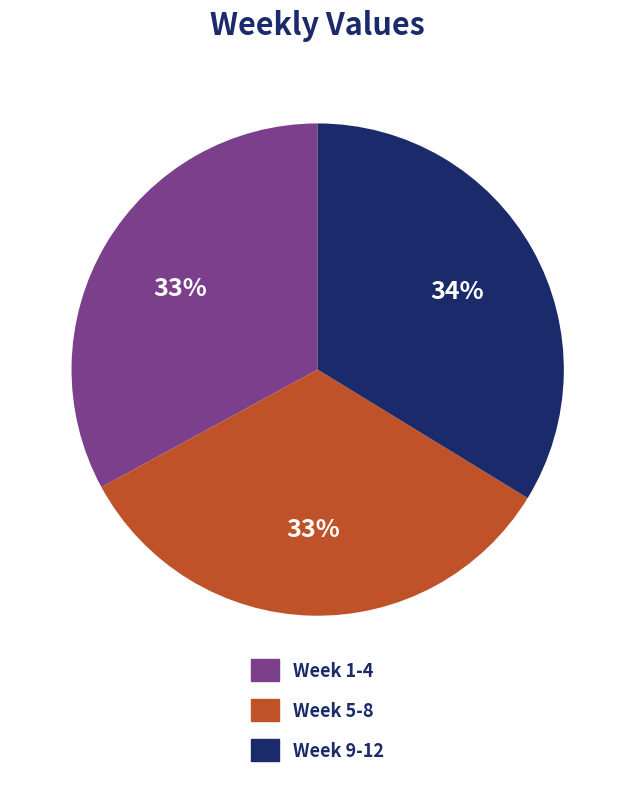

Between Week 9-12 and Week 1-4, which is larger?

Week 9-12